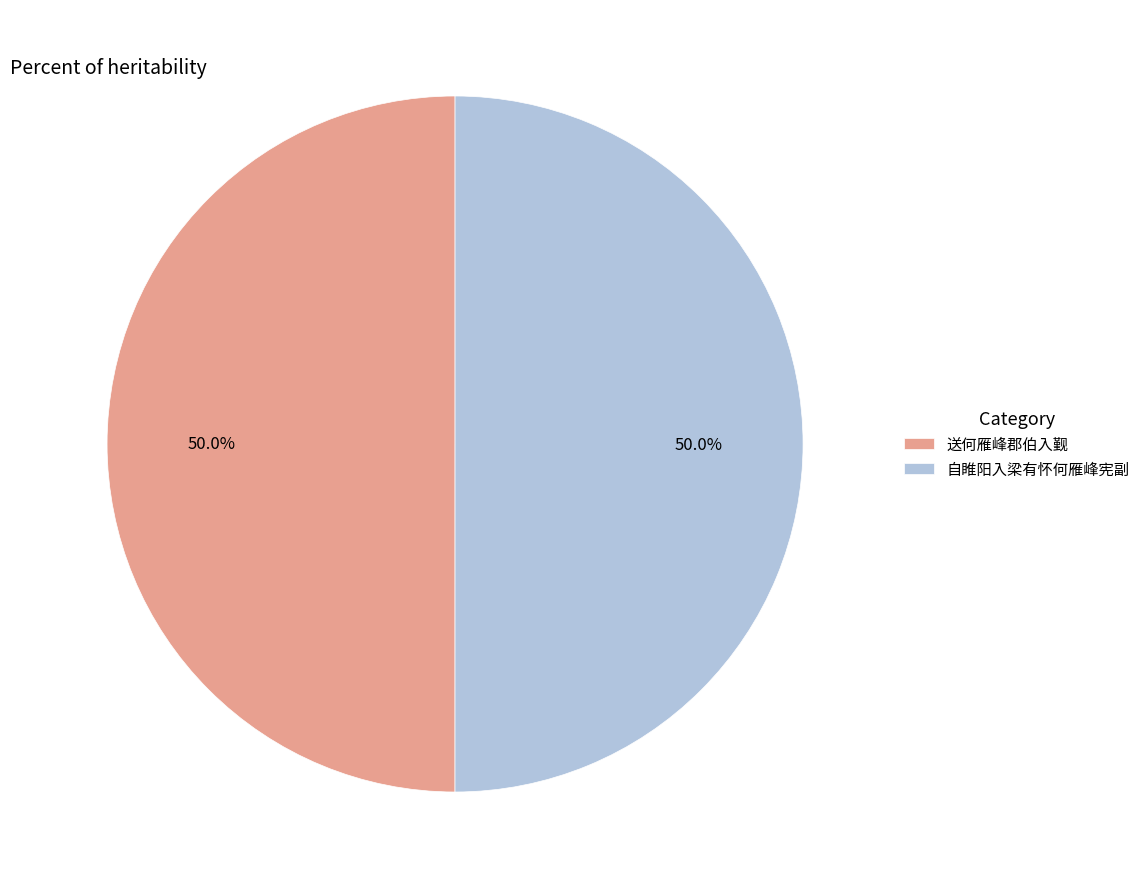

What is the ratio of the value at 送何雁峰郡伯入觐 to the value at 自睢阳入梁有怀何雁峰宪副?

1.0